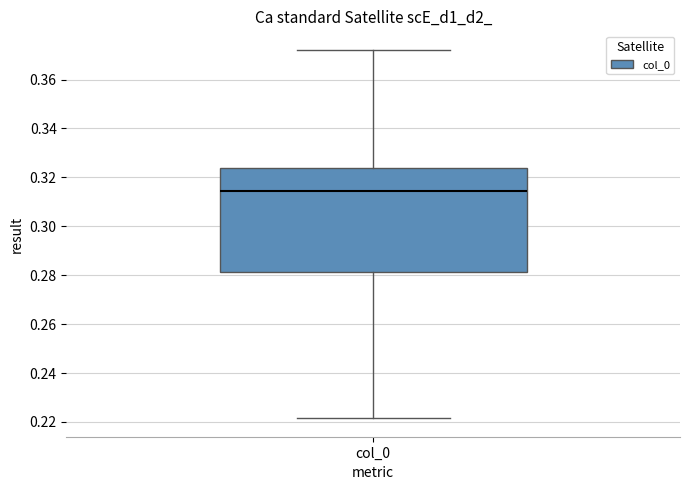

Transcribe this box plot: give where the median line is, the range the box spans, and where the two whiskers end, as read against the y-axis. The values are not printed on the chart, so give them approximately, as read against the axis.

median 0.314, box 0.282 to 0.324, whiskers 0.222 to 0.372